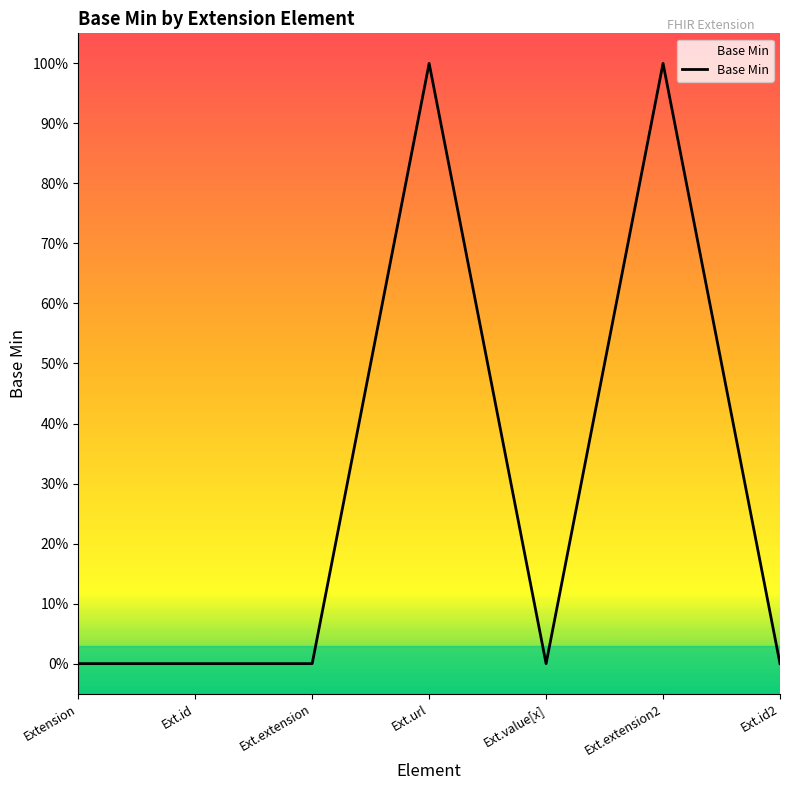

Which label corresponds to the smallest value in the chart?

Extension